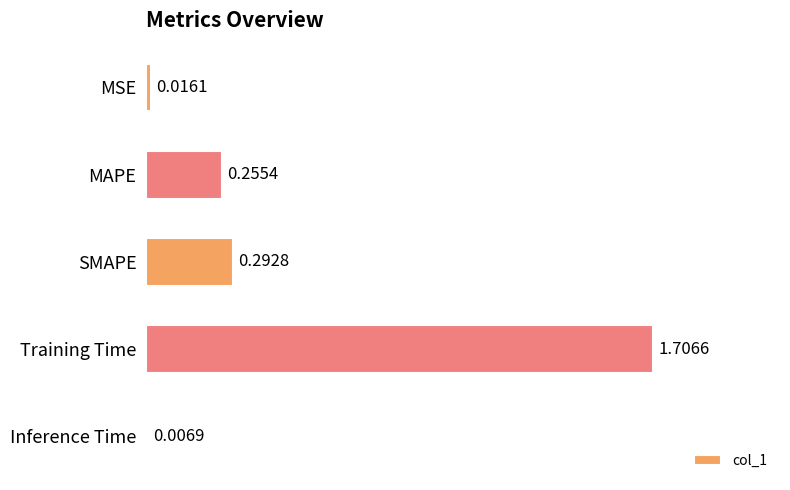

List the labels in order of value, smallest first.

Inference Time, MSE, MAPE, SMAPE, Training Time